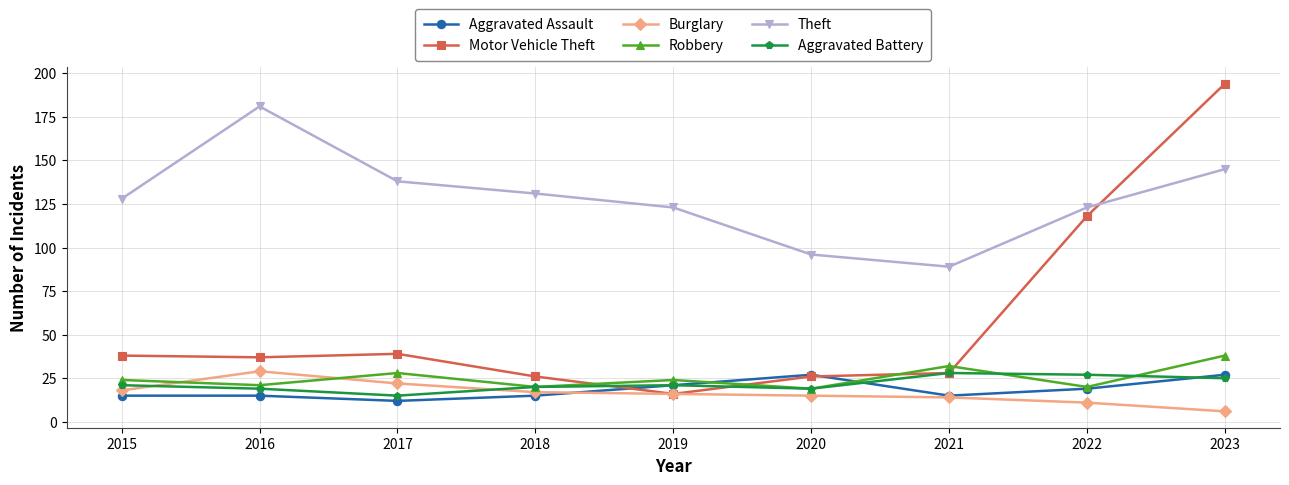

Where do Theft and Motor Vehicle Theft first cross each other?

2022 and 2023